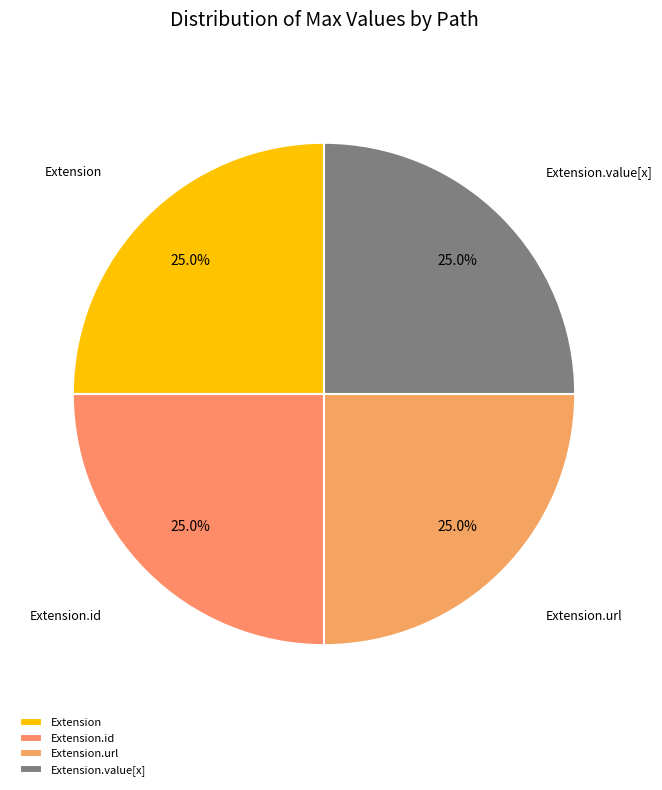

Does Extension.url account for over 50% of the chart?

No